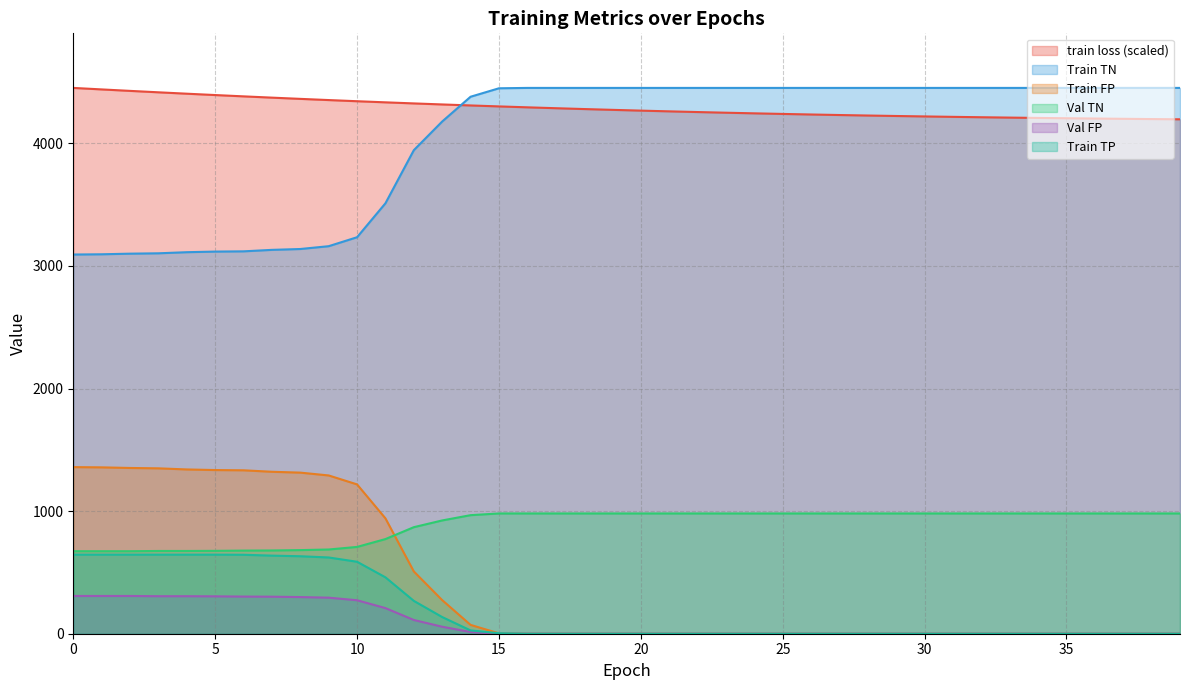

What is the difference between the train loss values at 11 and 38?

136.5